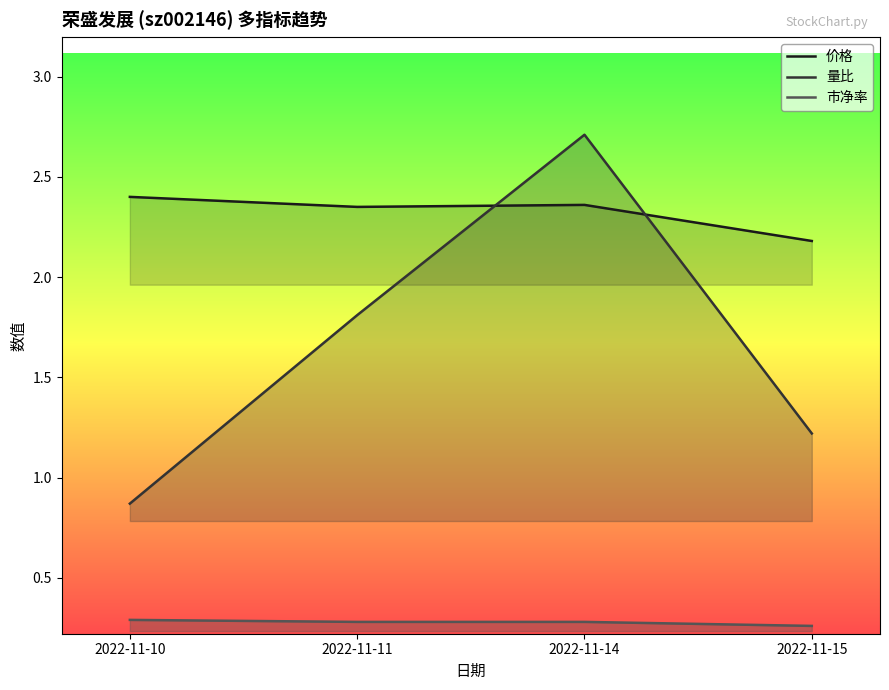

Between 2022-11-10 and 2022-11-15, which series saw the biggest shift?

量比